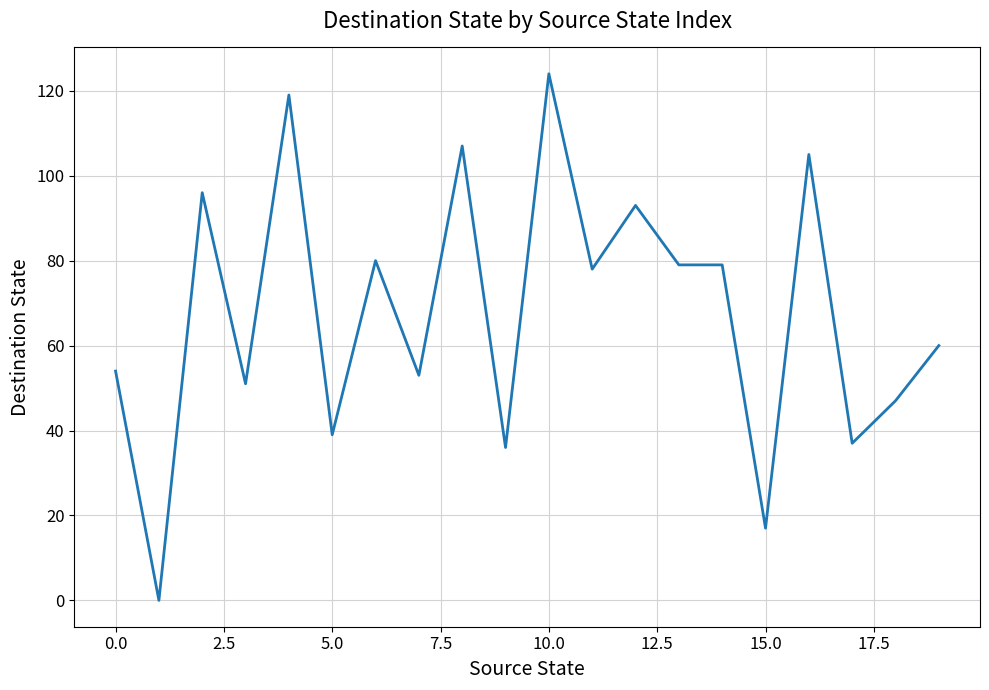

What is the greatest value displayed?

124